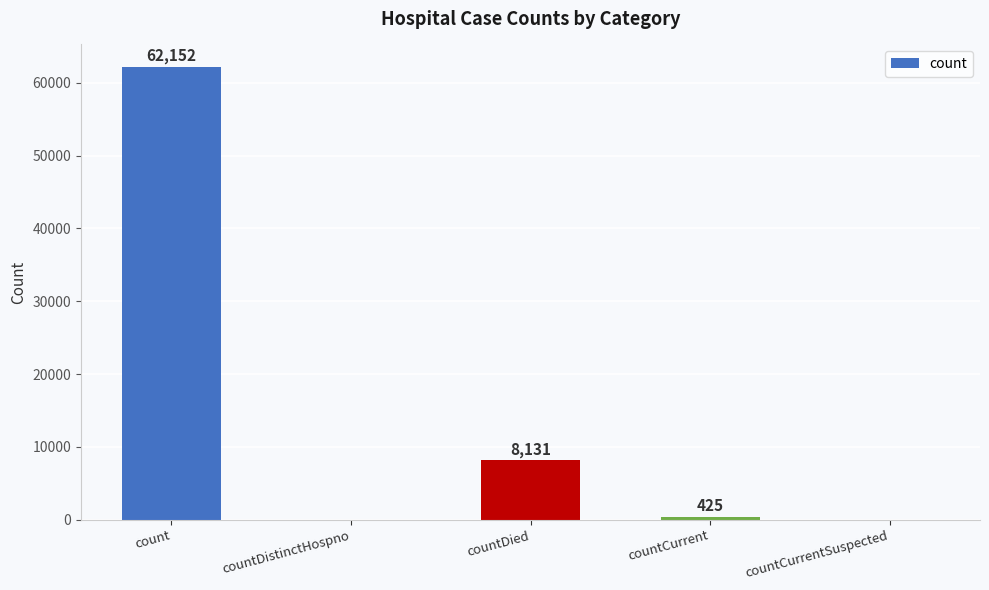

How many data points does each series have?

5